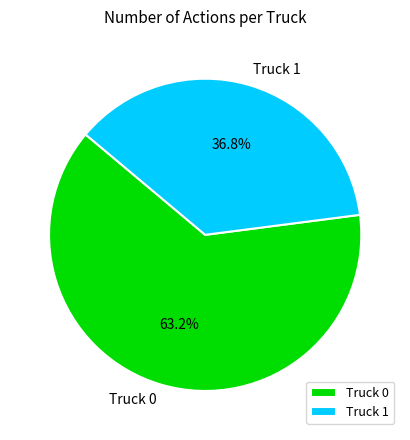

What percentage is the Truck 1 slice, to the nearest percent?

37%